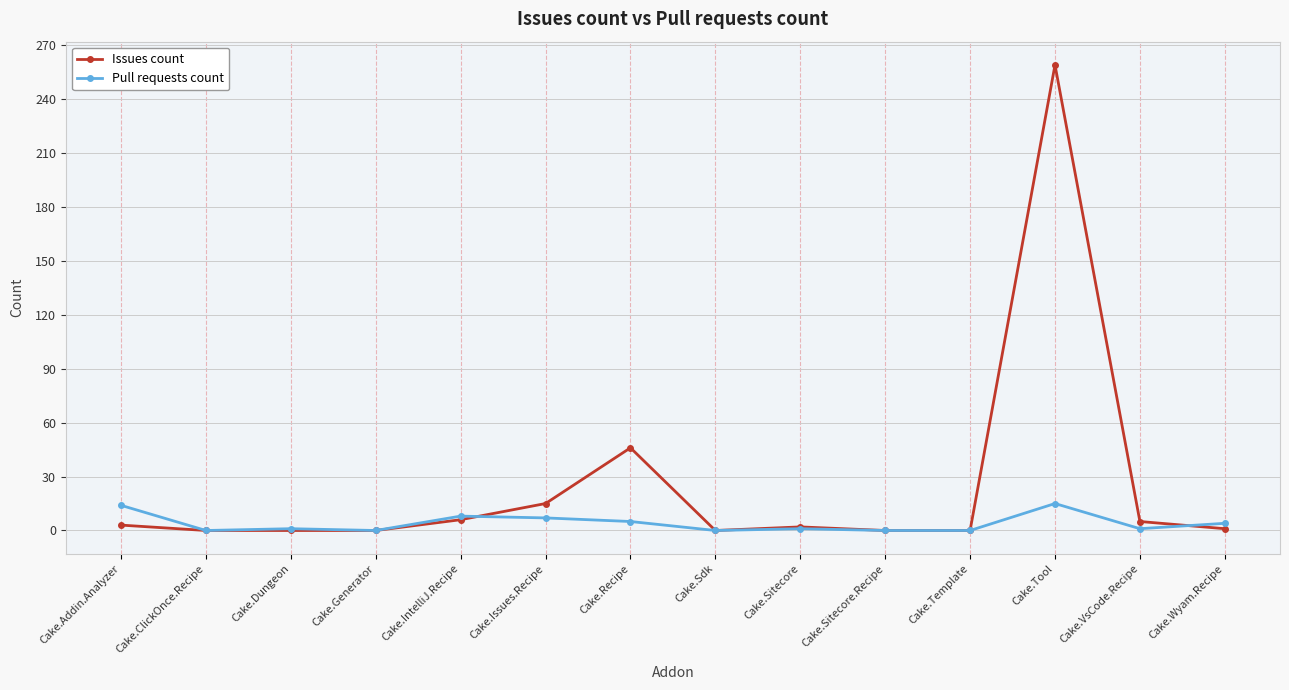

What is the difference between the maximum and second lowest values in the Issues count series?

259